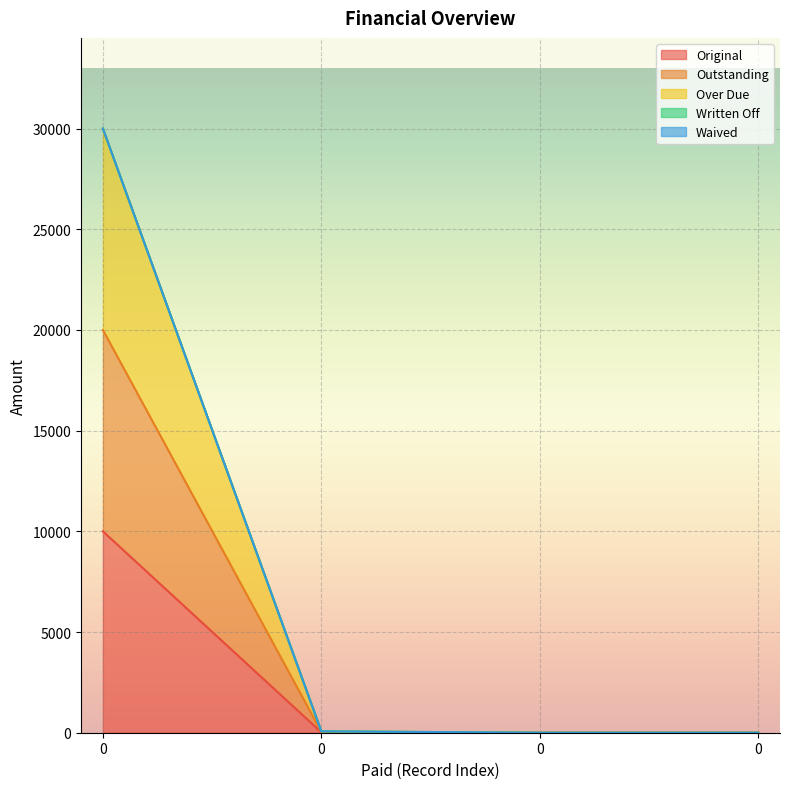

What is the difference between the highest and lowest values at 0?

20000.0